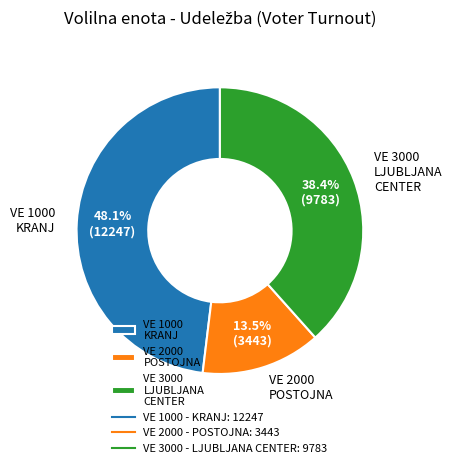

Rank the categories by value from lowest to highest.

VE 2000 POSTOJNA, VE 3000 LJUBLJANA CENTER, VE 1000 KRANJ